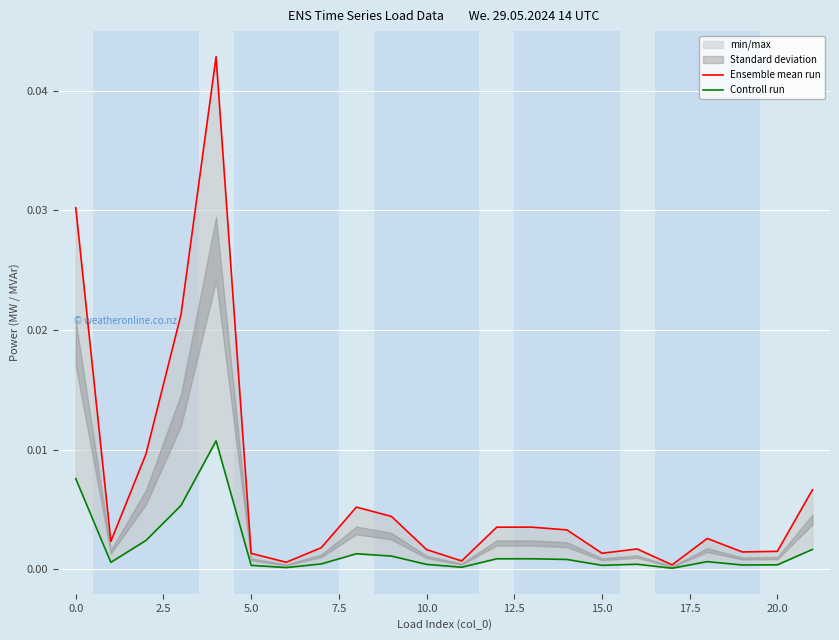

At which category does the chart reach its minimum across all series?

17